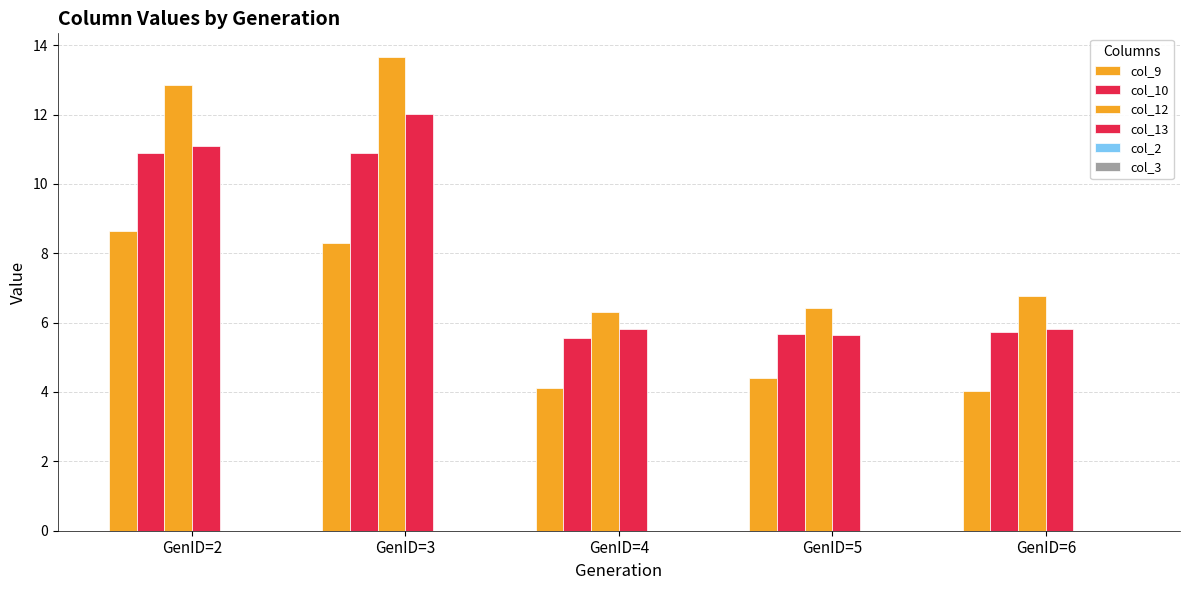

Reading right to left, extract all data points from this chart.

col_9: 4.0	4.4	4.1	8.3	8.6
col_10: 5.7	5.7	5.6	10.9	10.9
col_12: 6.8	6.4	6.3	13.7	12.9
col_13: 5.8	5.7	5.8	12.0	11.1
col_2: 0.0	0.0	0.0	0.0	0.0
col_3: 0.0	0.0	0.0	0.0	0.0